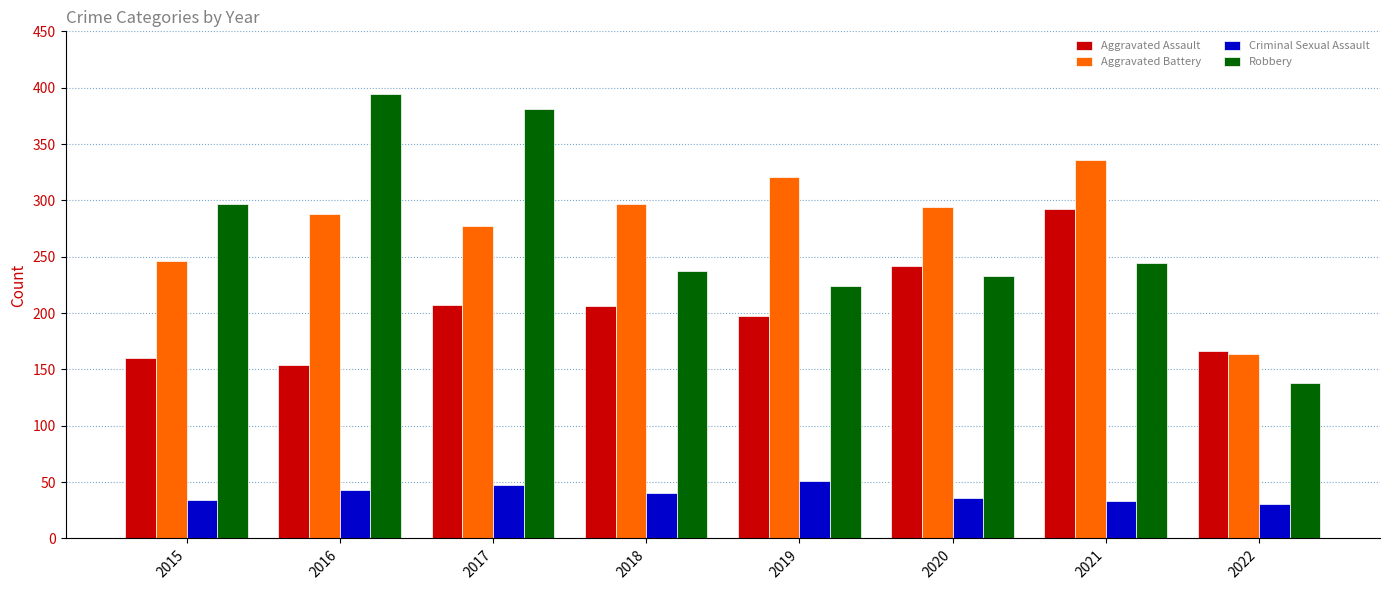

Between 2018 and 2021, which series saw the biggest shift?

Aggravated Assault